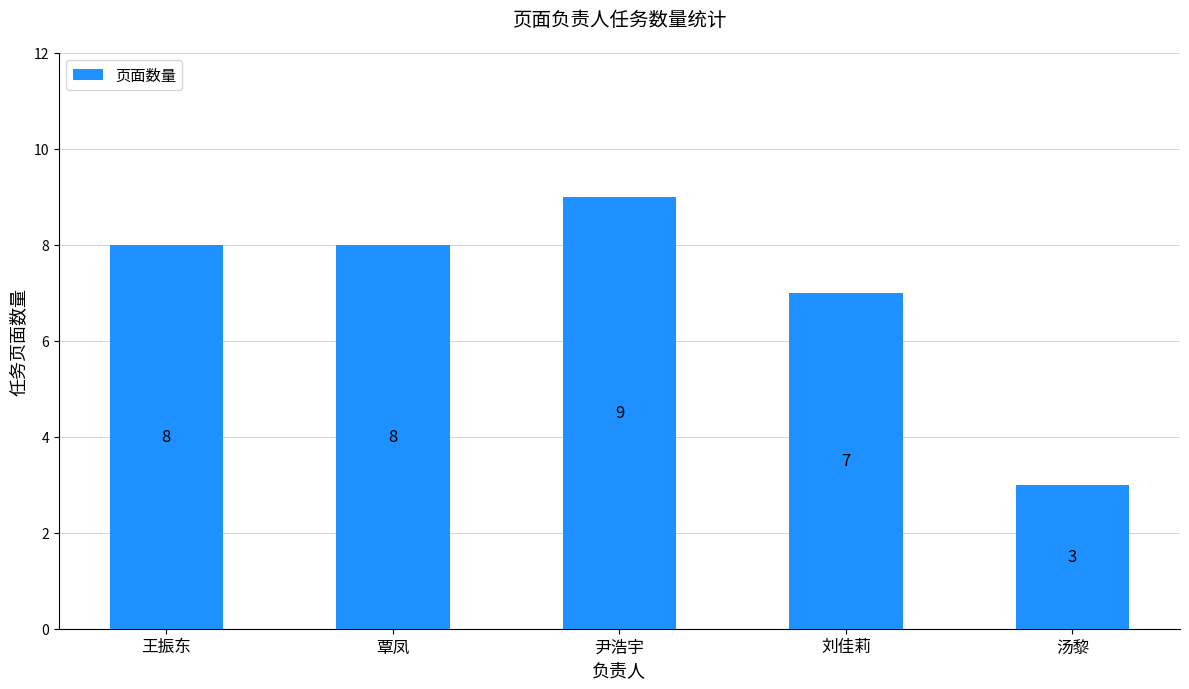

How many data points are less than 8?

2